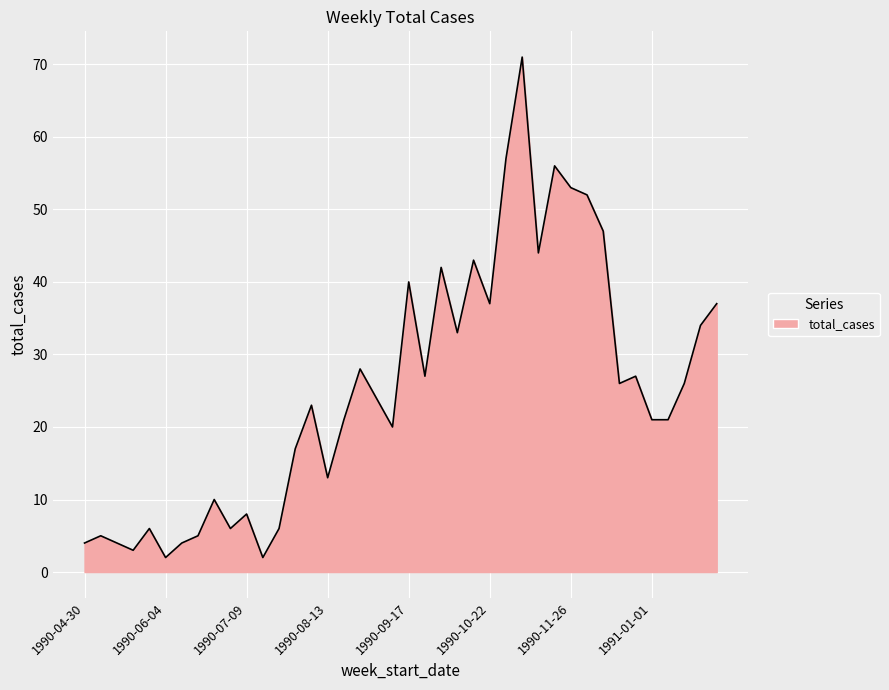

What is the greatest value displayed?

71